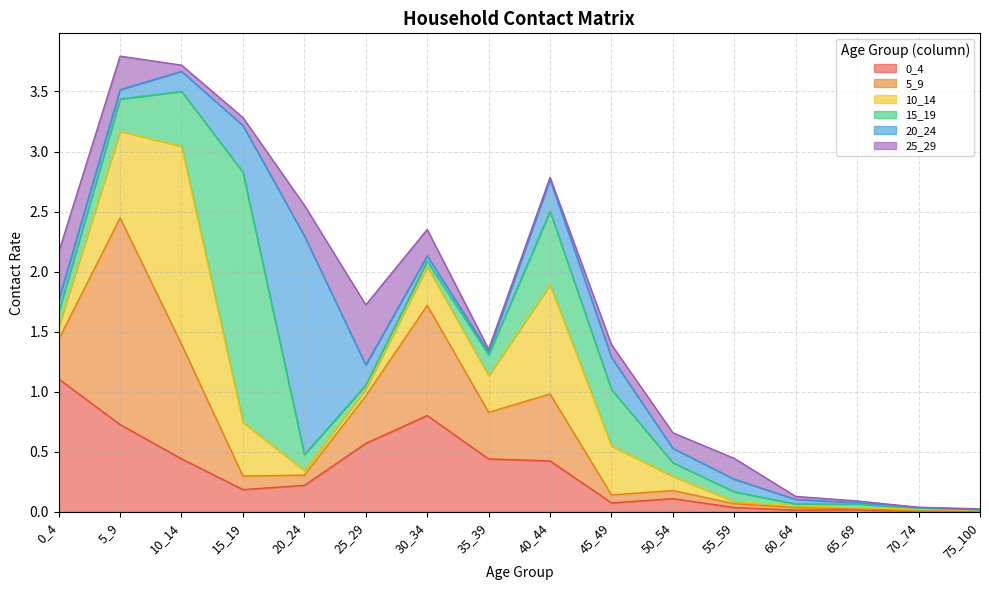

True or false: 10_14 has a value of 0.1 at 20_24.

False